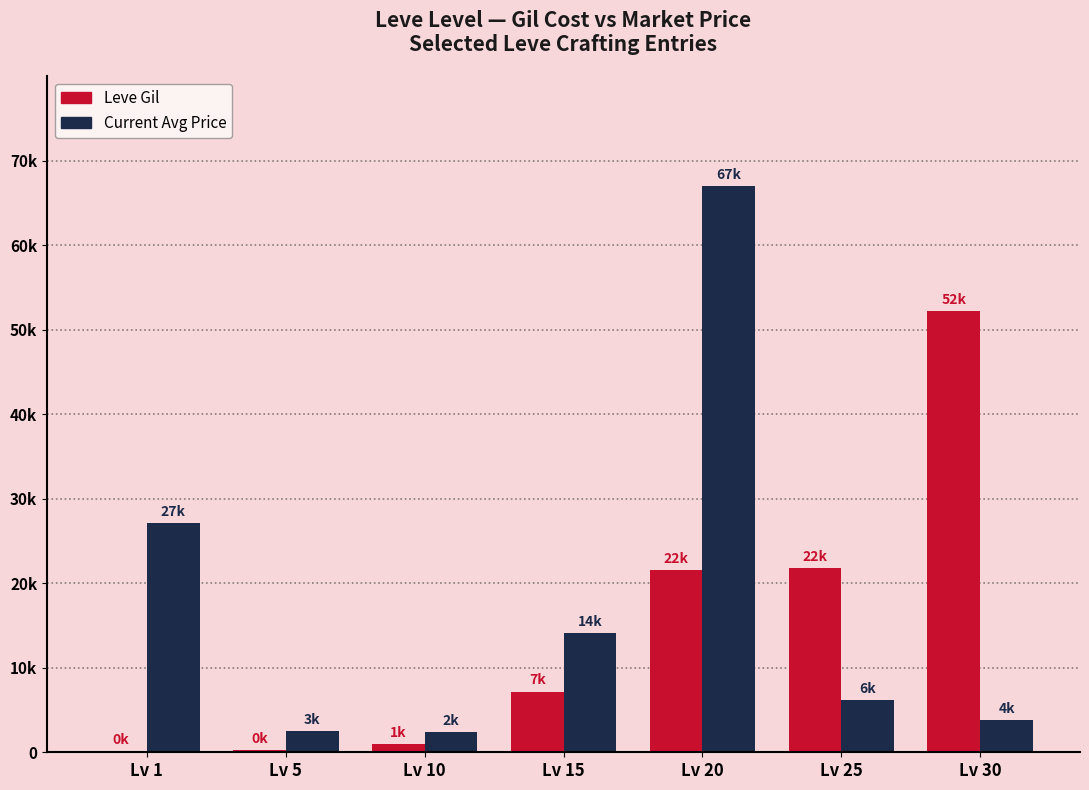

Where is Leve Gil nearest to the value 26190?

Lv 25